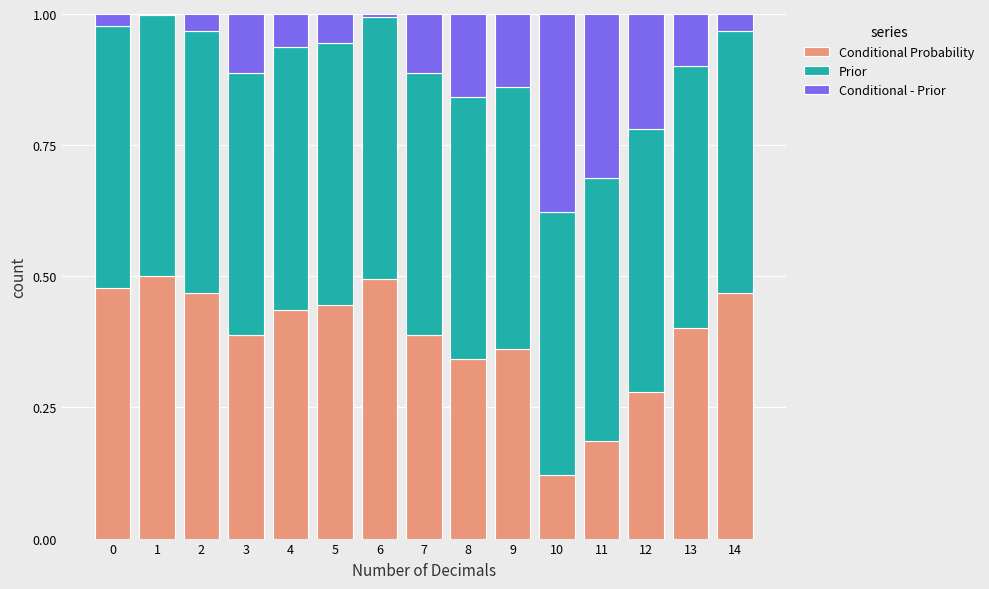

The Conditional Probability series shows 0.2 at 10. True or false?

False